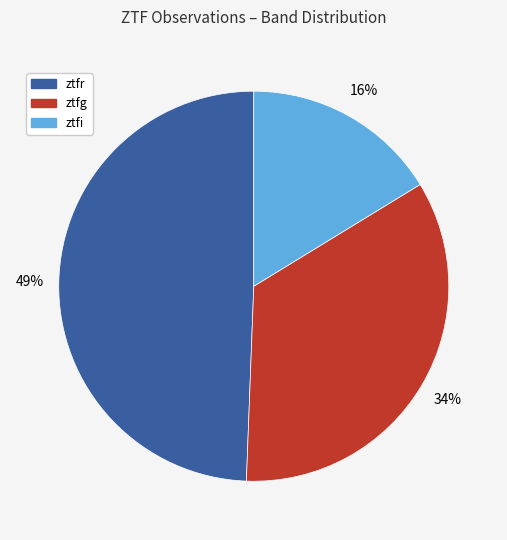

Is the sum of ztfr and ztfg greater than half?

Yes